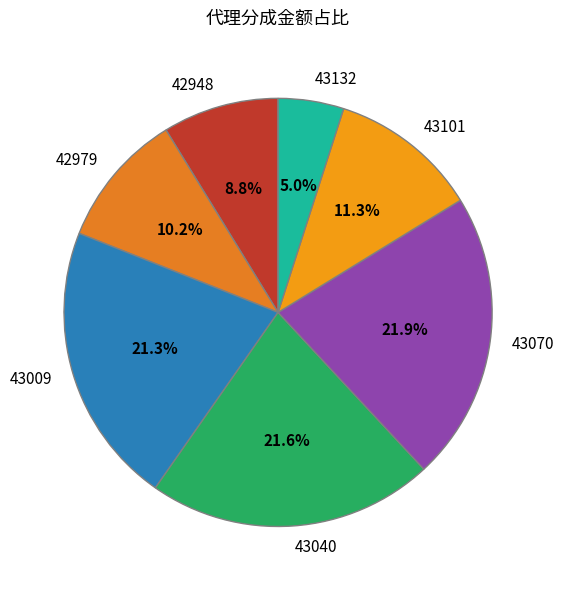

How many slices are in this pie chart?

7